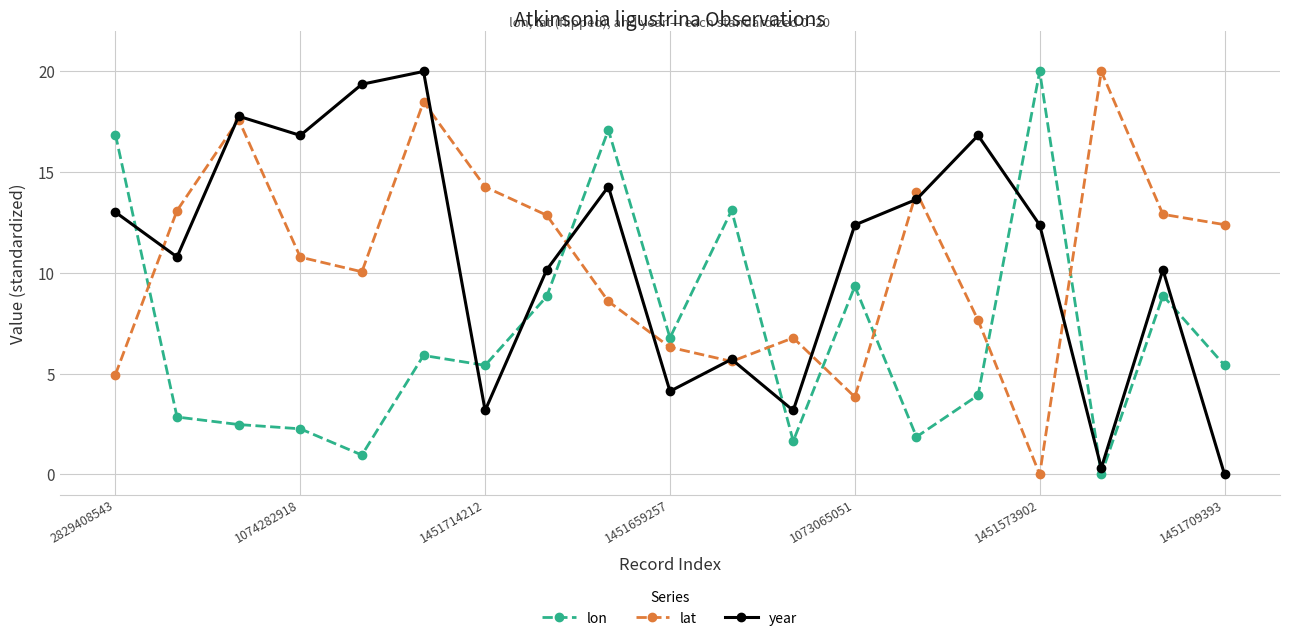

What is the value of the year point at the 16th from the left?

12.4